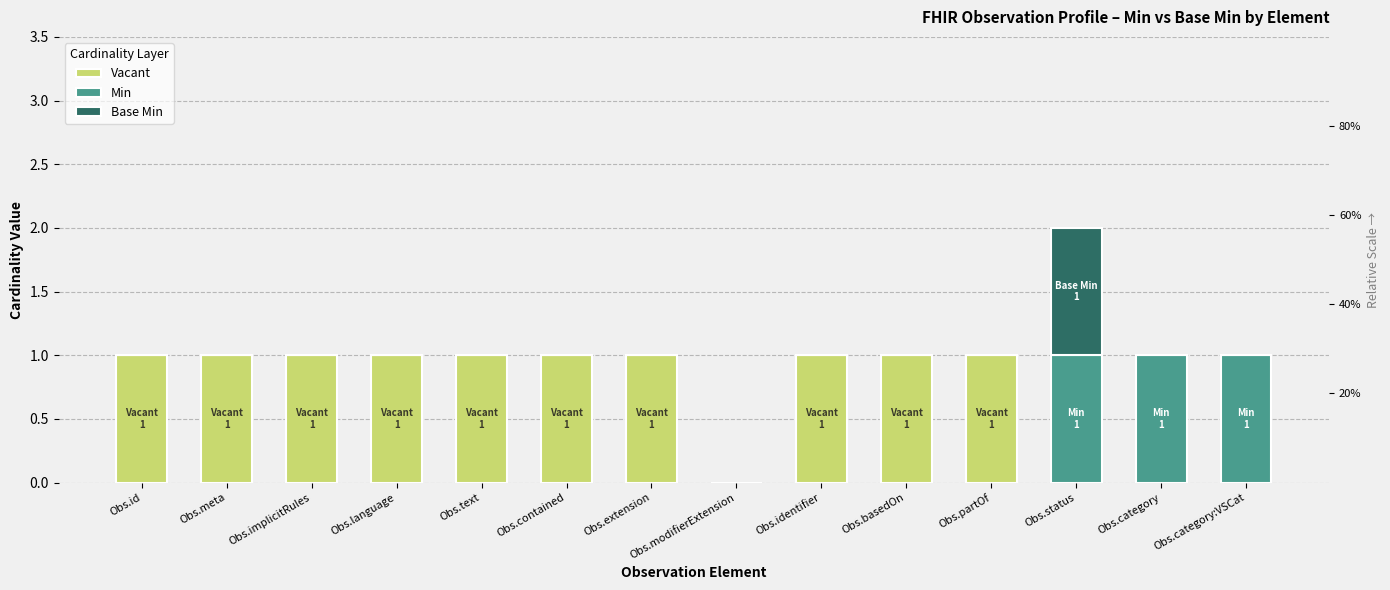

Reading right to left, list all the values displayed in this chart.

Vacant: 0	0	0	1	1	1	0	1	1	1	1	1	1	1
Min: 1	1	1	0	0	0	0	0	0	0	0	0	0	0
Base Min: 0	0	1	0	0	0	0	0	0	0	0	0	0	0